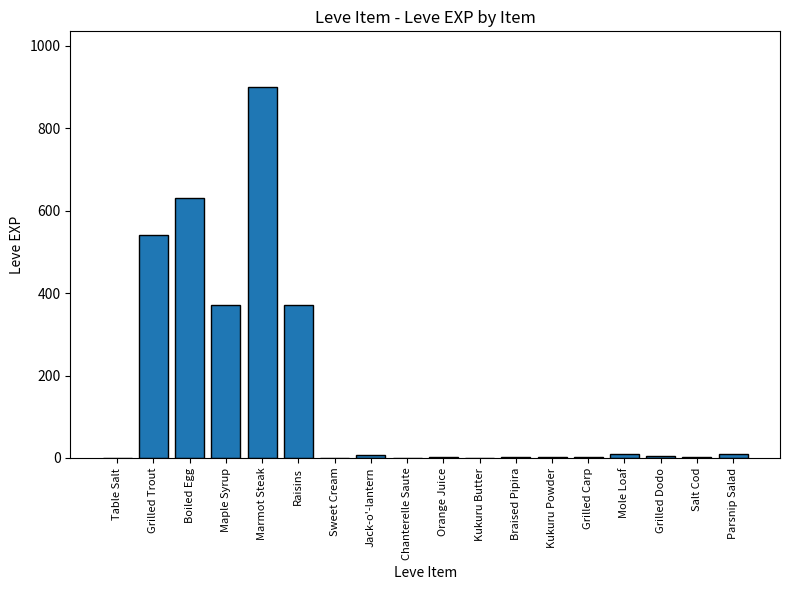

Which has a higher value, Boiled Egg or Jack-o'-lantern?

Boiled Egg